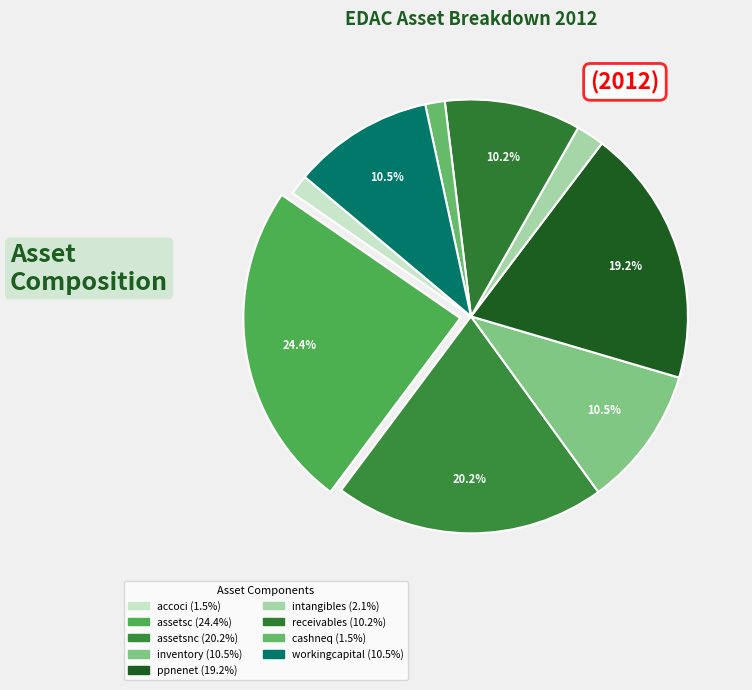

How many slices are in this pie chart?

9